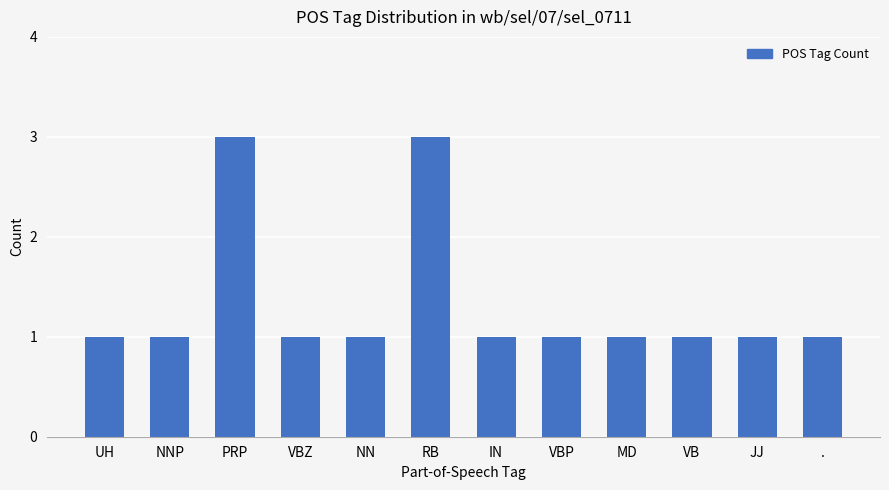

The value at . is 1. True or false?

True